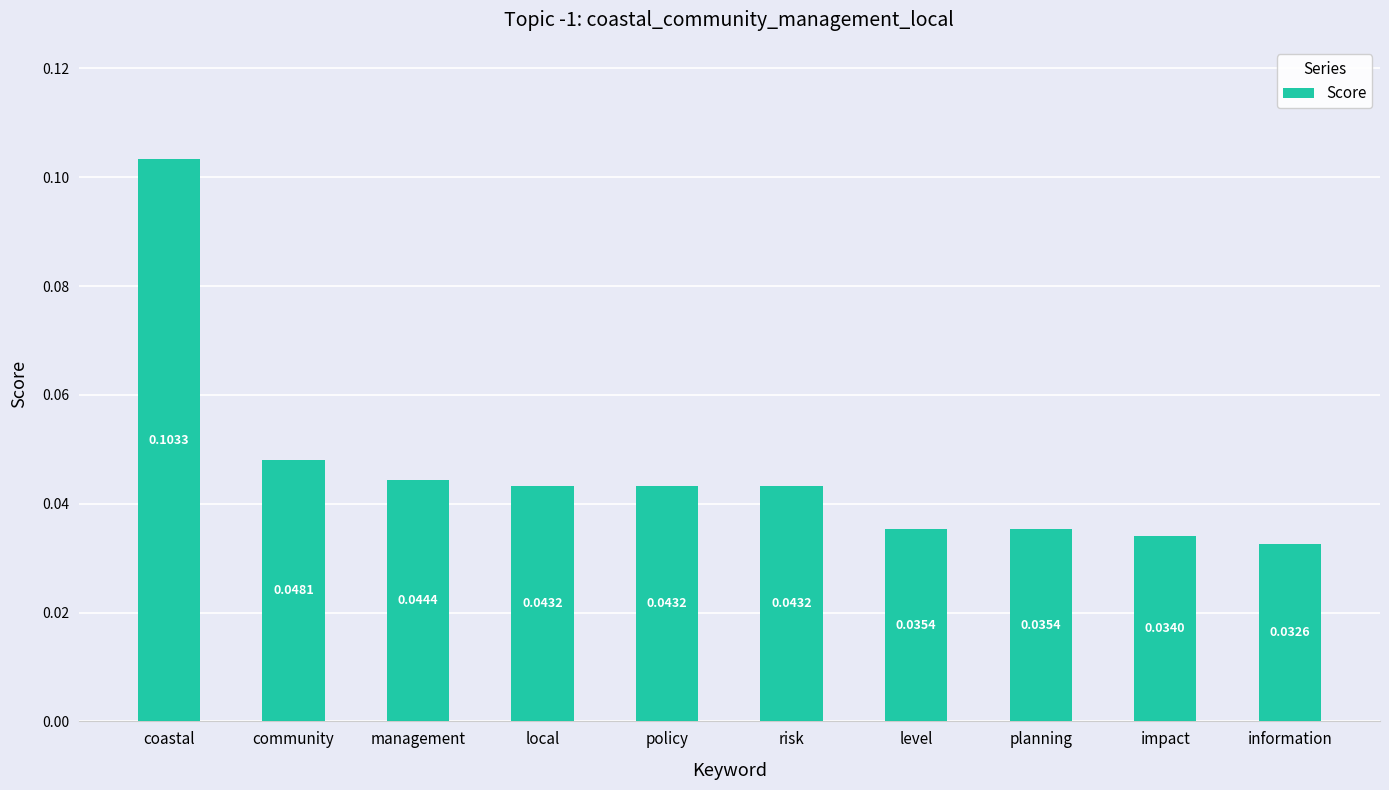

Count the values in the range 0 to 1.

10